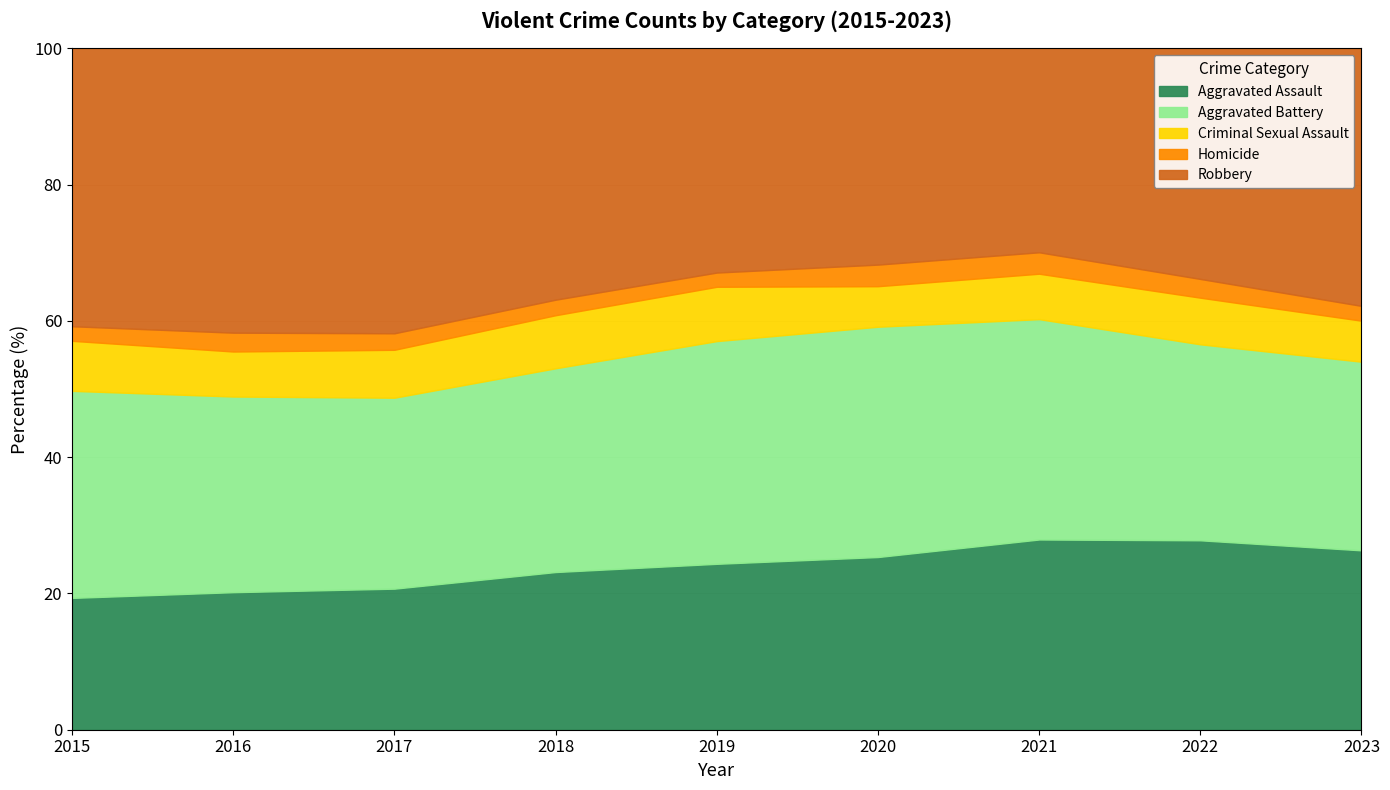

What is the value of the Criminal Sexual Assault point at the 7th from the left?

1659